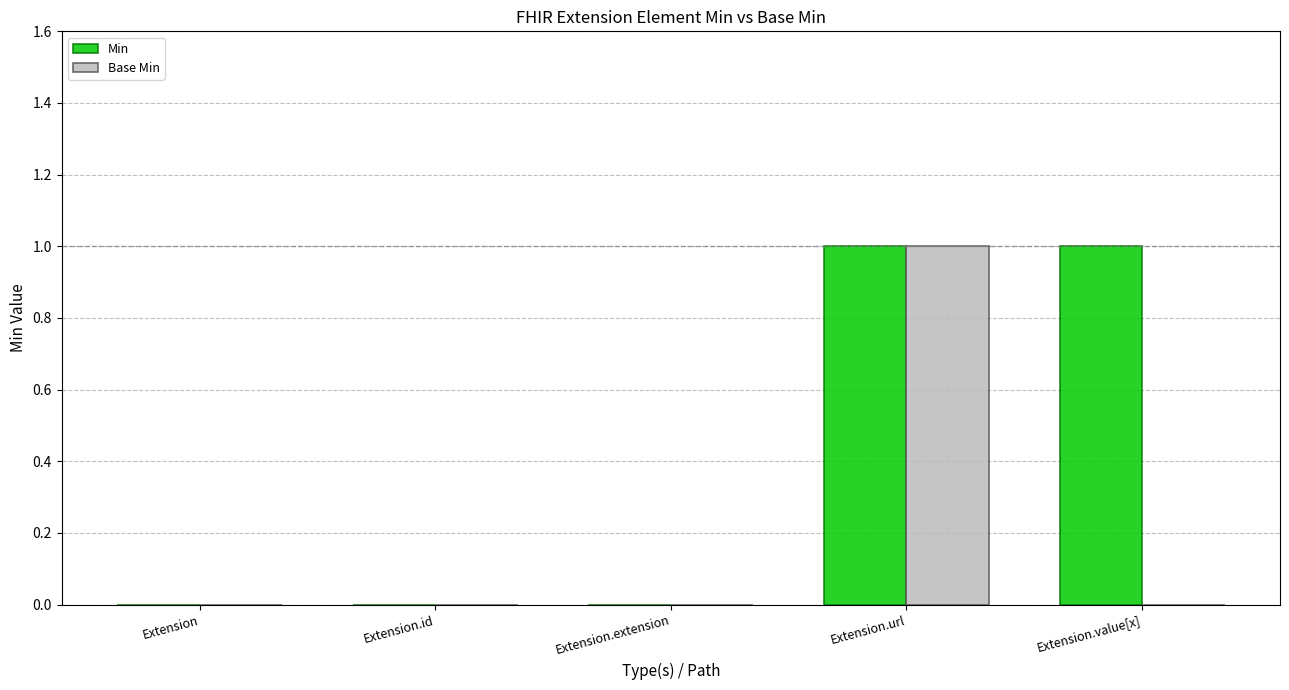

True or false: Base Min has a value of 1 at Extension.url.

True